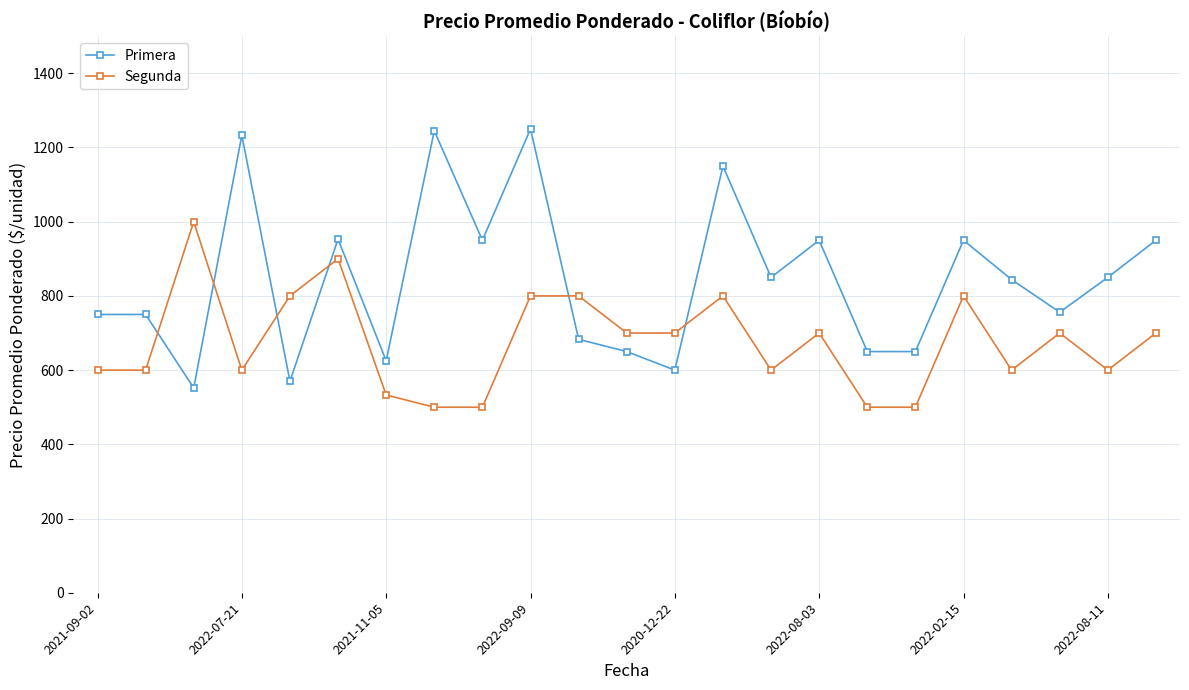

What is the maximum value shown in the chart?

1250